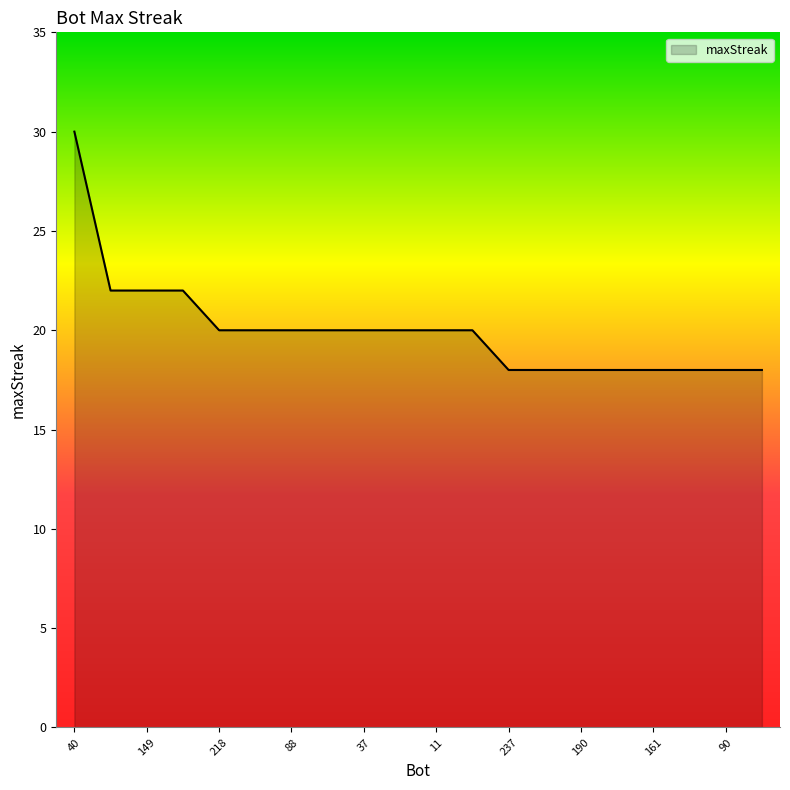

What is the difference between the maximum and minimum values?

12